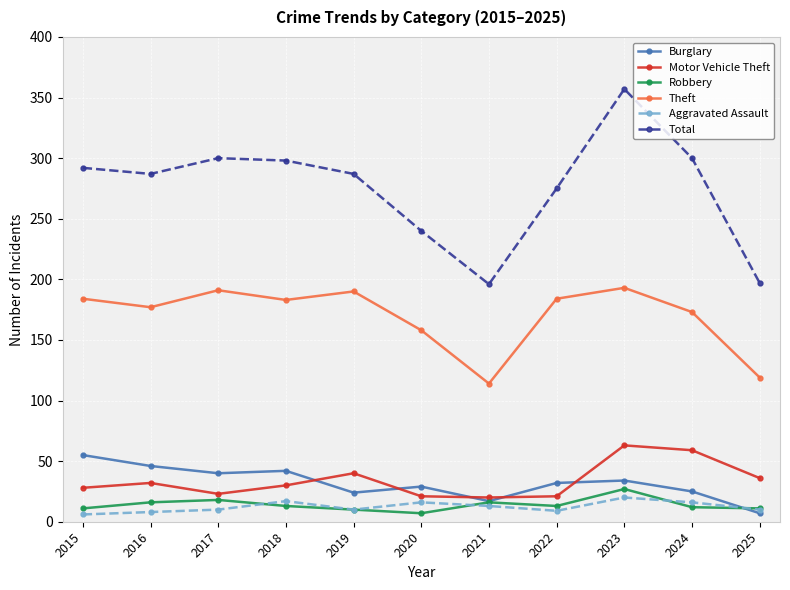

What is the difference between the maximum and minimum values in the Theft series?

79